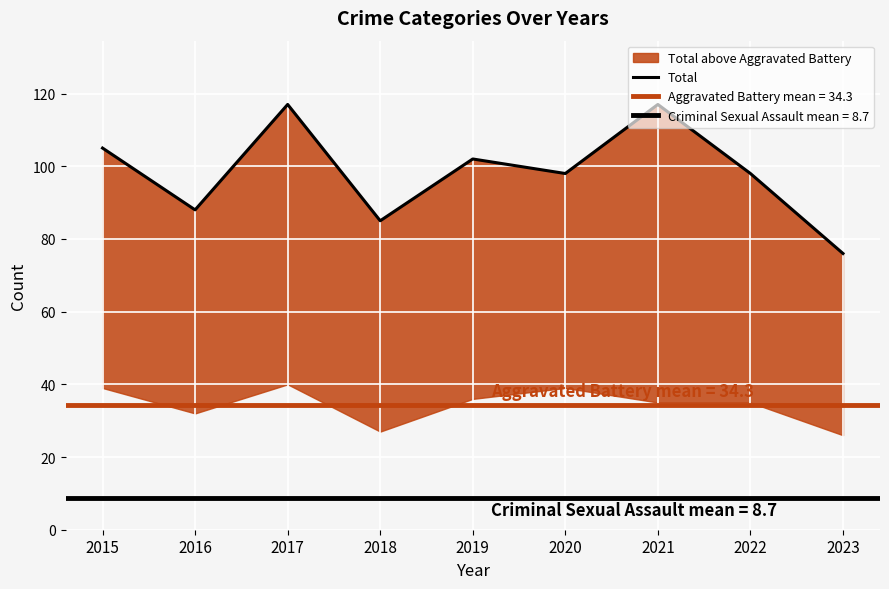

How many categories are shown in the chart?

9